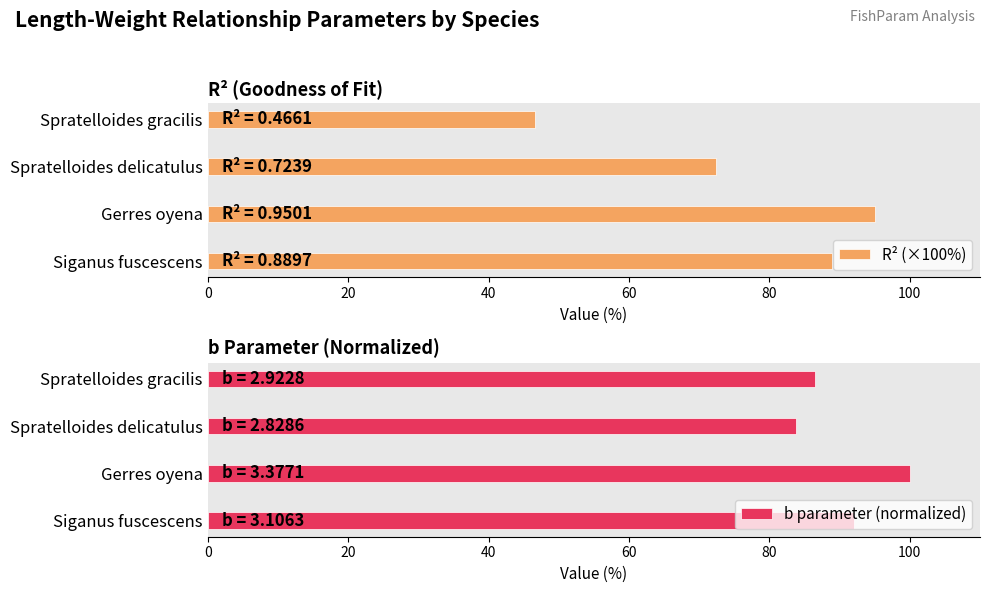

Is it true that b parameter (normalized) equals 57.0 at Gerres oyena?

False